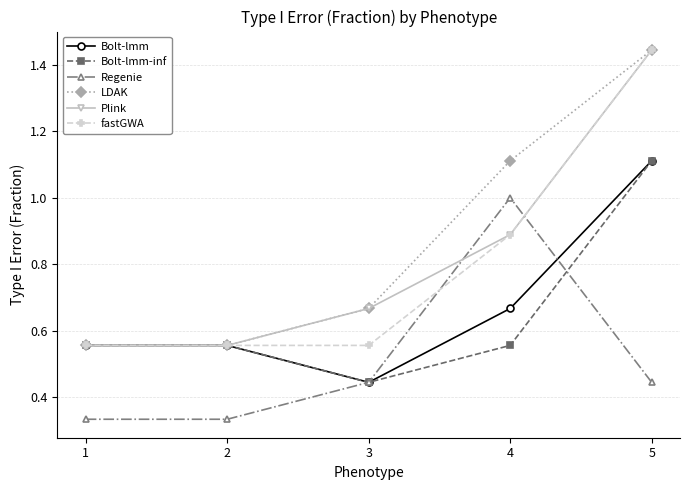

True or false: Bolt-lmm-inf has a value of 0.3 at 5.

False